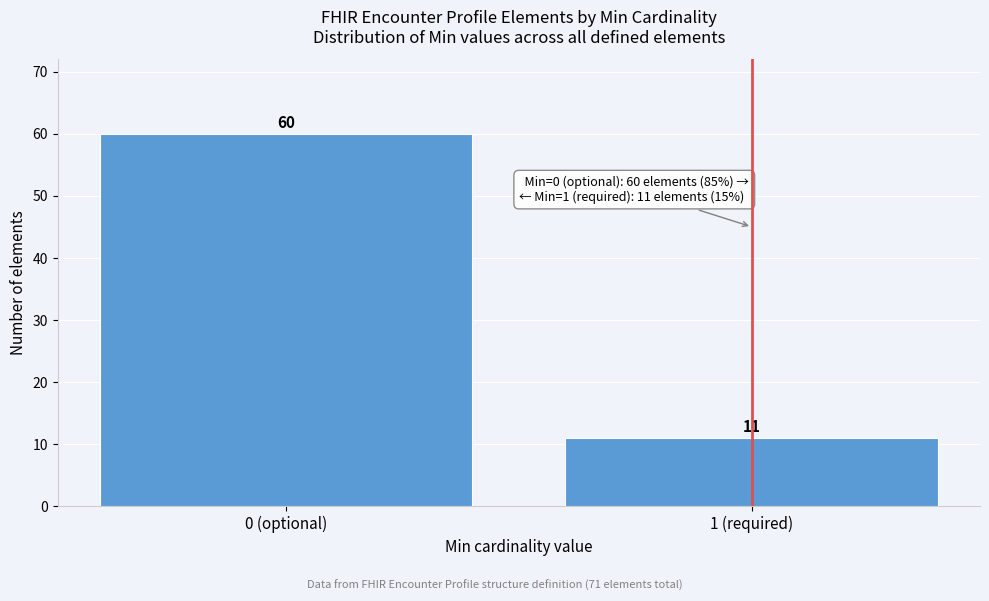

Reading left to right, list all the values displayed in this chart.

60	11